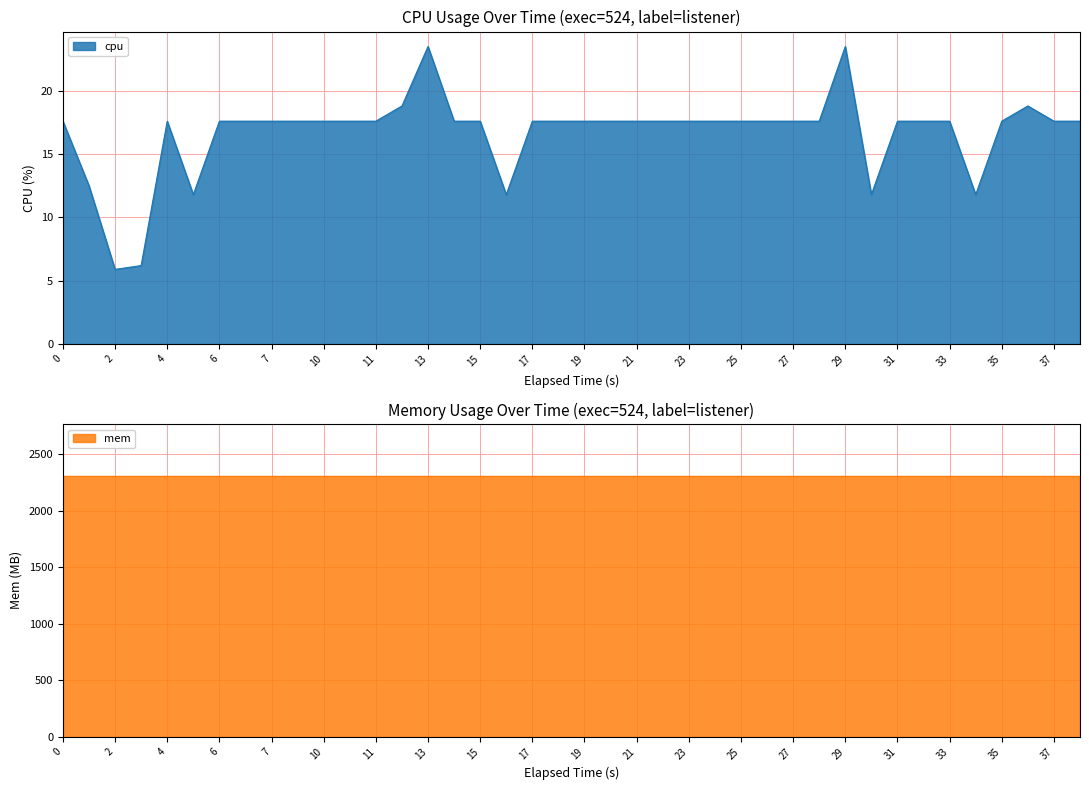

The cpu series shows 9.5 at 21. True or false?

False